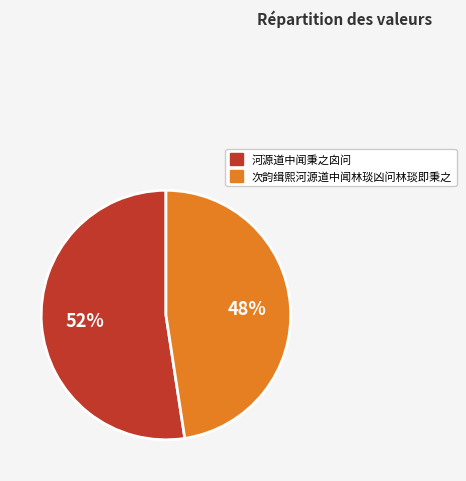

To the nearest percent, what percentage of the pie is 河源道中闻秉之囟问?

52%